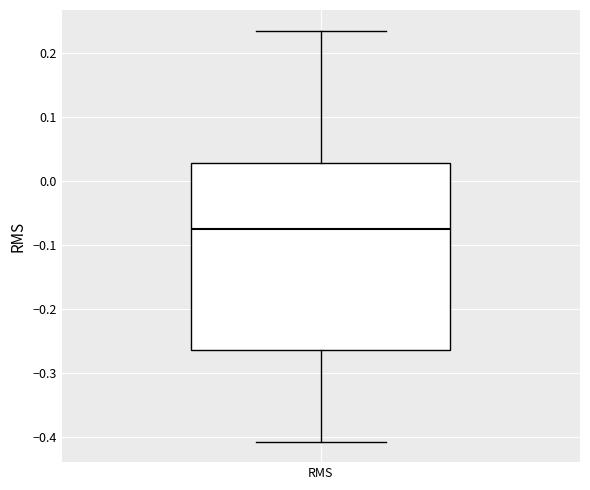

Read this box plot against the y-axis: the position of the median line, the range covered by the box, and the ends of both whiskers. The values are not printed on the chart, so give them approximately, as read against the axis.

median -0.08, box -0.26 to 0.03, whiskers -0.41 to 0.24